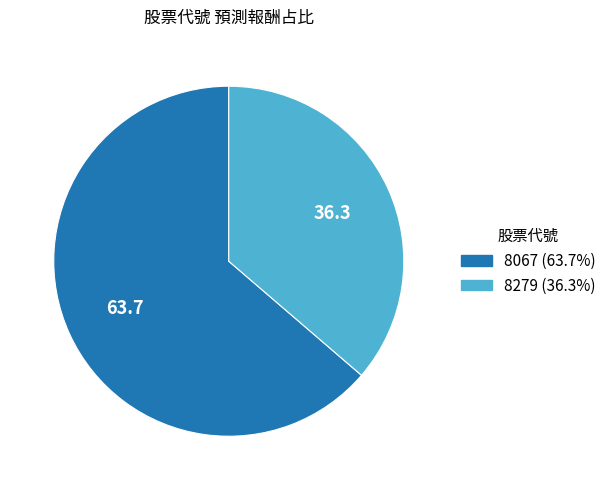

Is the sum of 8279 and 8067 greater than half?

Yes